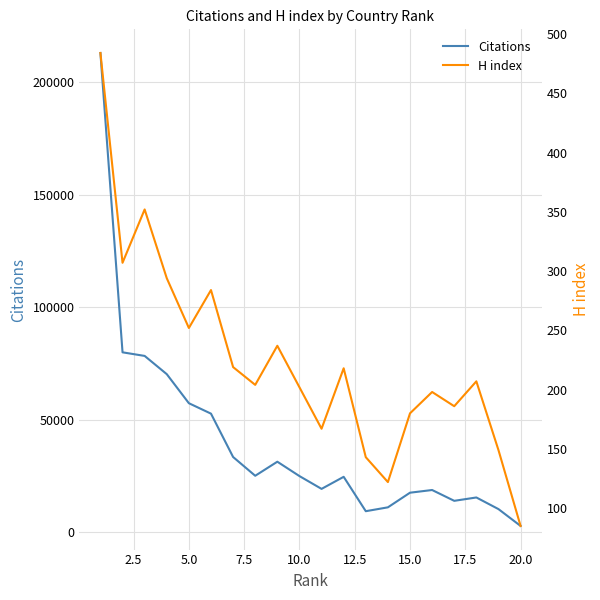

What are all the series names shown in the legend?

Citations, H index